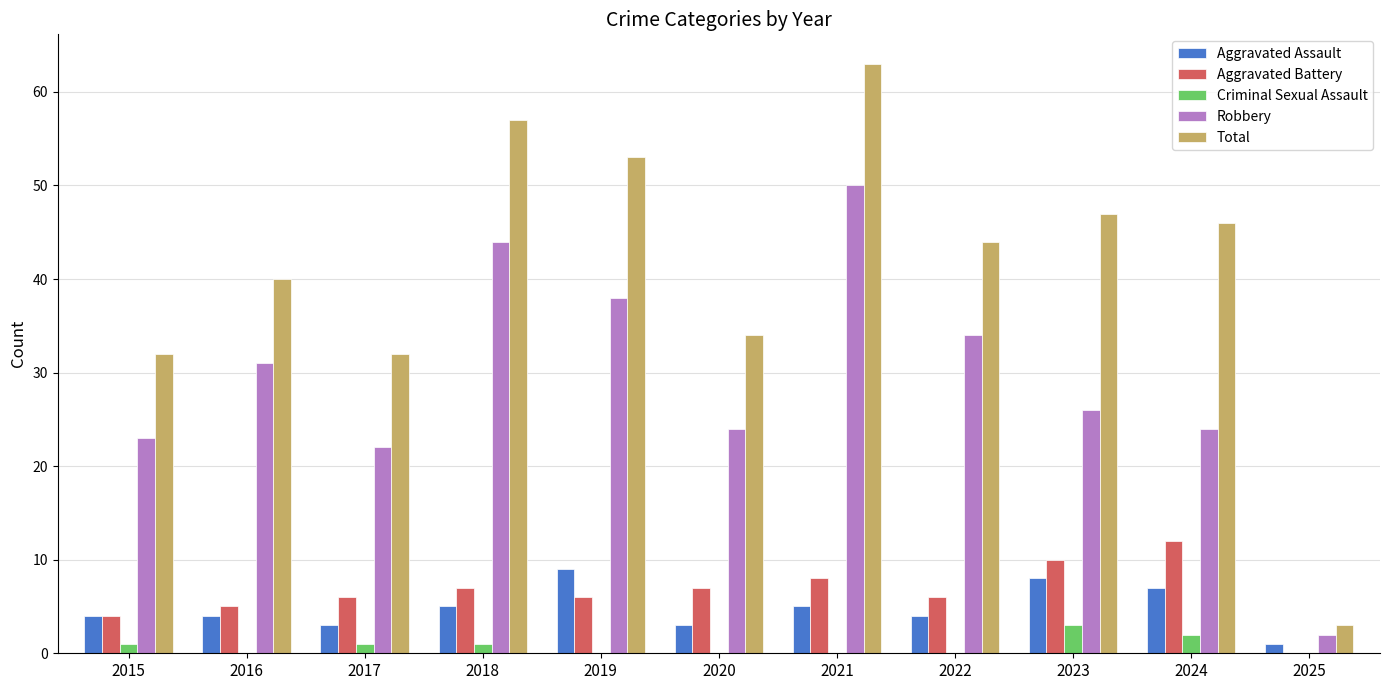

What is the greatest value displayed?

63